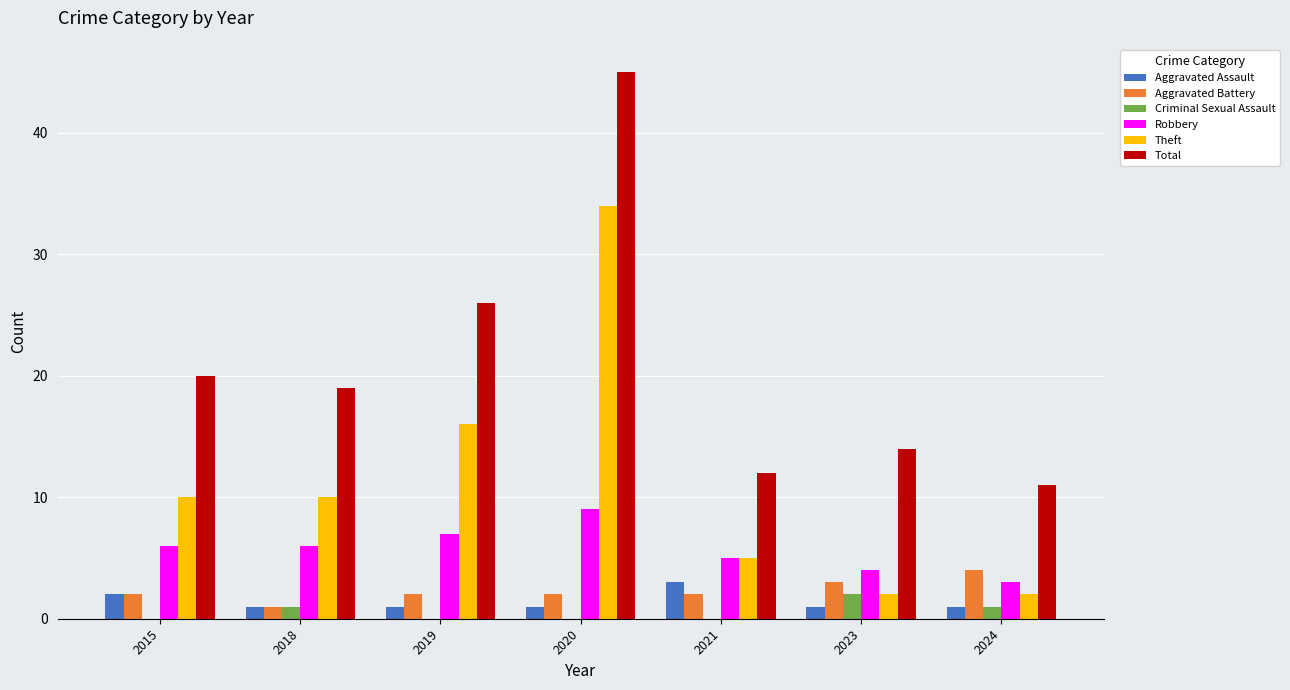

What is the average value of the Robbery series?

6